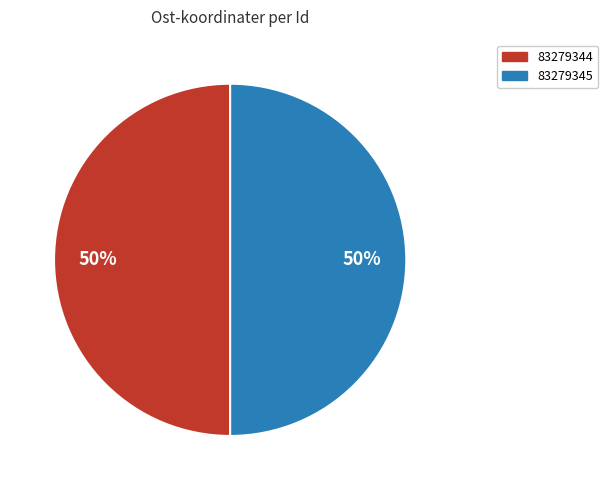

True or false: 83279345 accounts for 50% of the total.

True